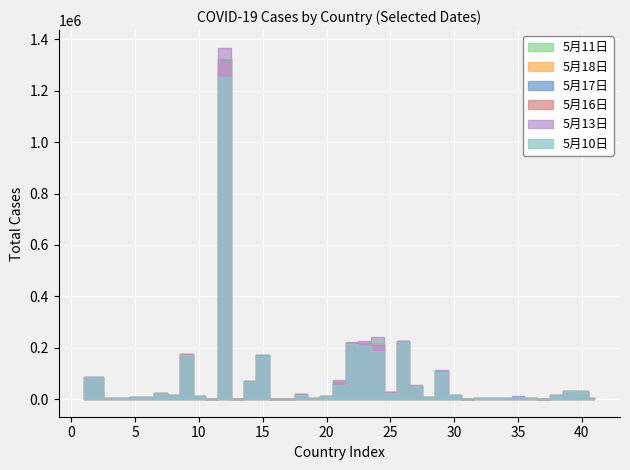

The value of 5月18日 at 29 is 40925. True or false?

False